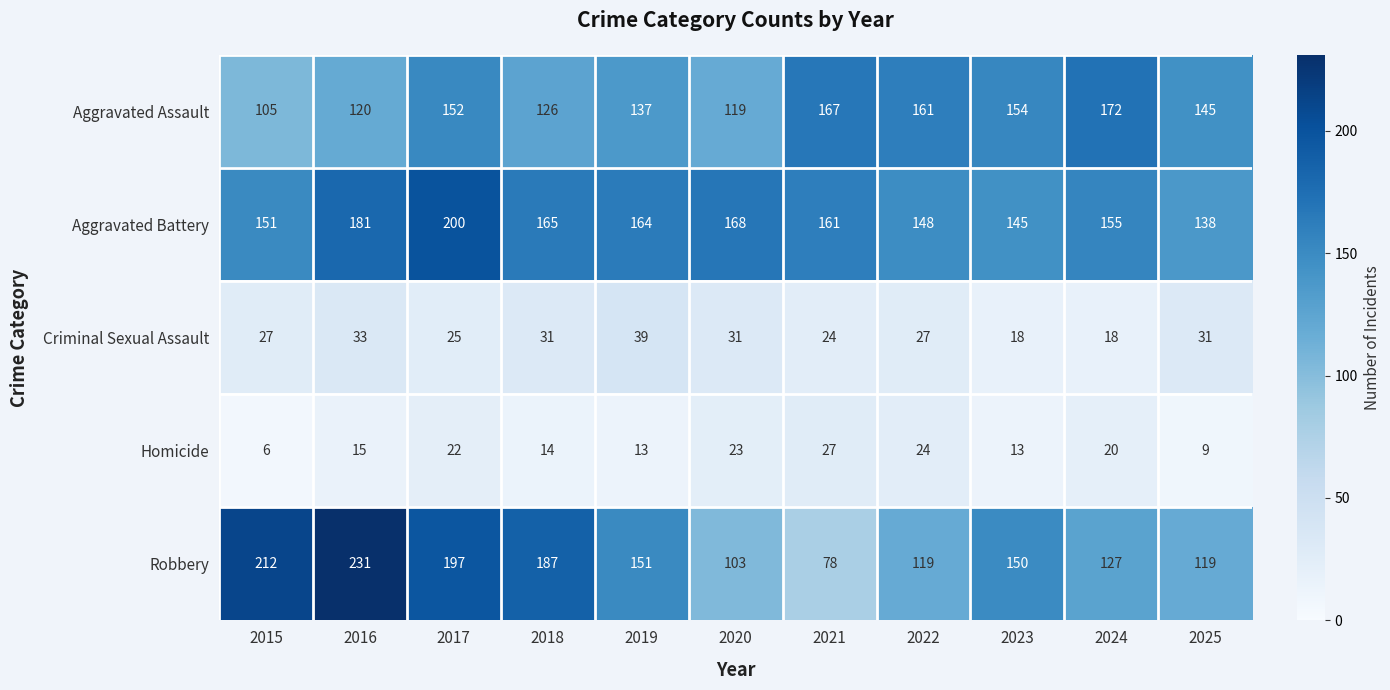

What is the difference between the Criminal Sexual Assault values at 2016 and 2022?

6